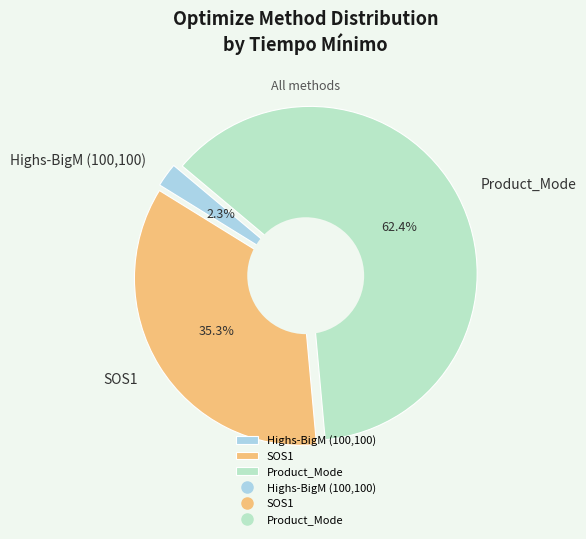

How many slices are in this pie chart?

3